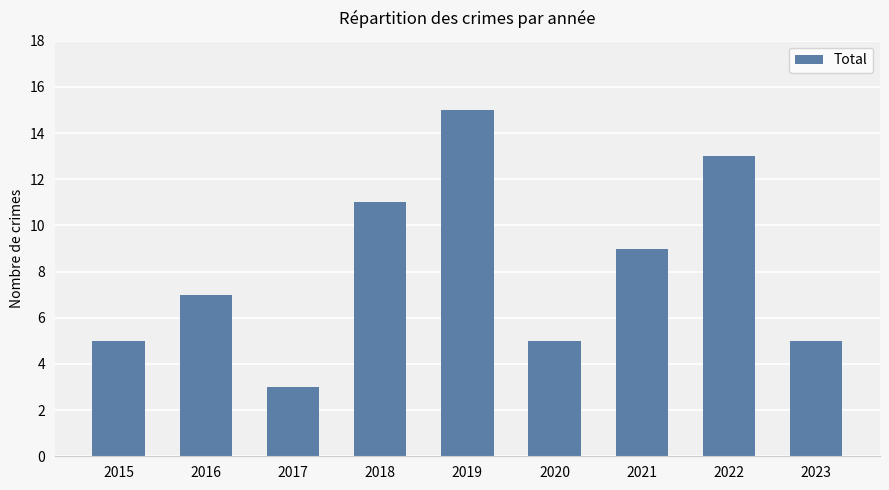

How many values are below 7?

4